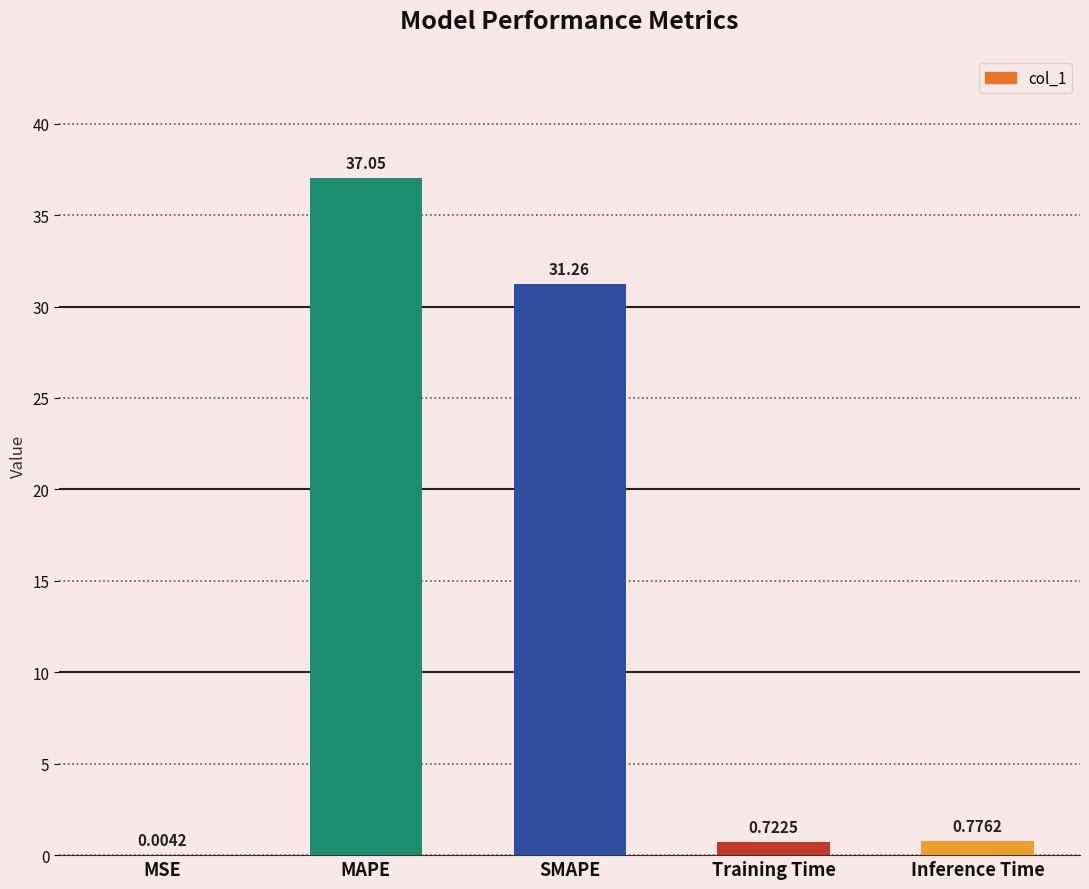

Which has a higher value, MSE or SMAPE?

SMAPE